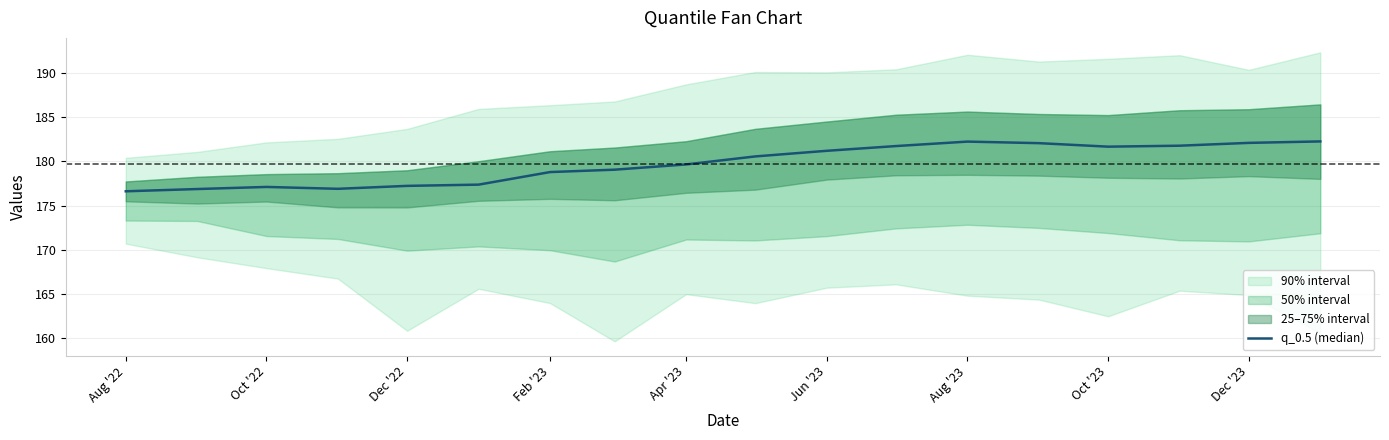

What is the label of the 6th point from the left?

Jun '23